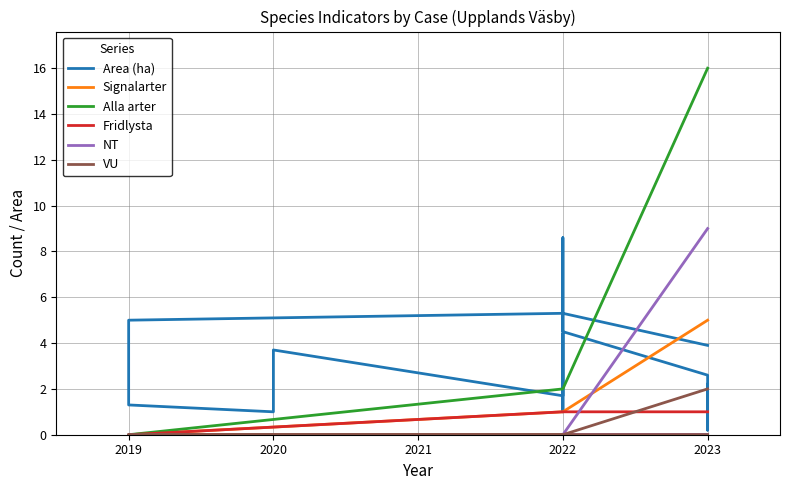

How many values in the Alla arter series exceed 0?

2